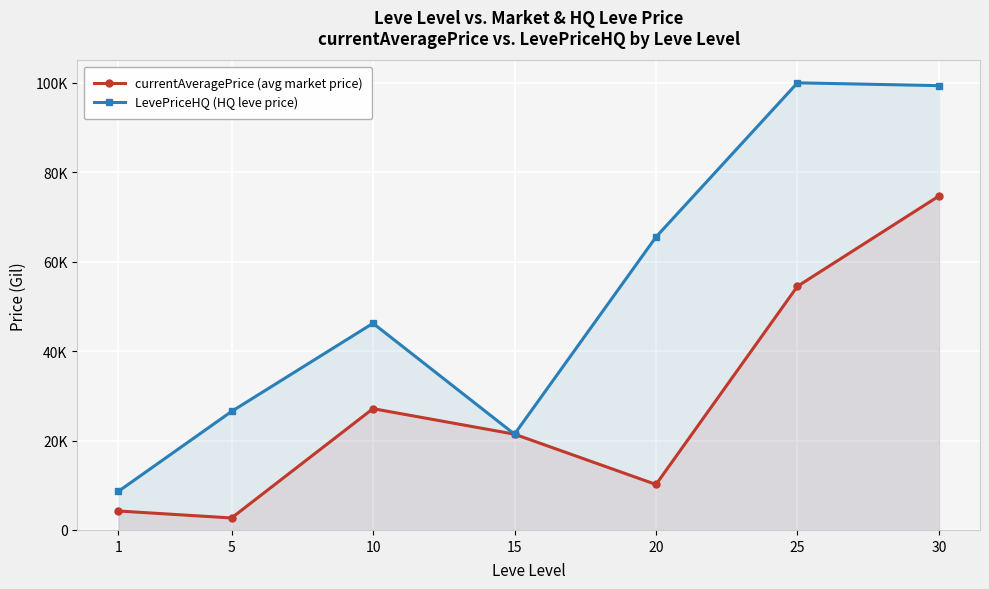

True or false: LevePriceHQ (HQ leve price) and currentAveragePrice (avg market price) cross at least once.

False